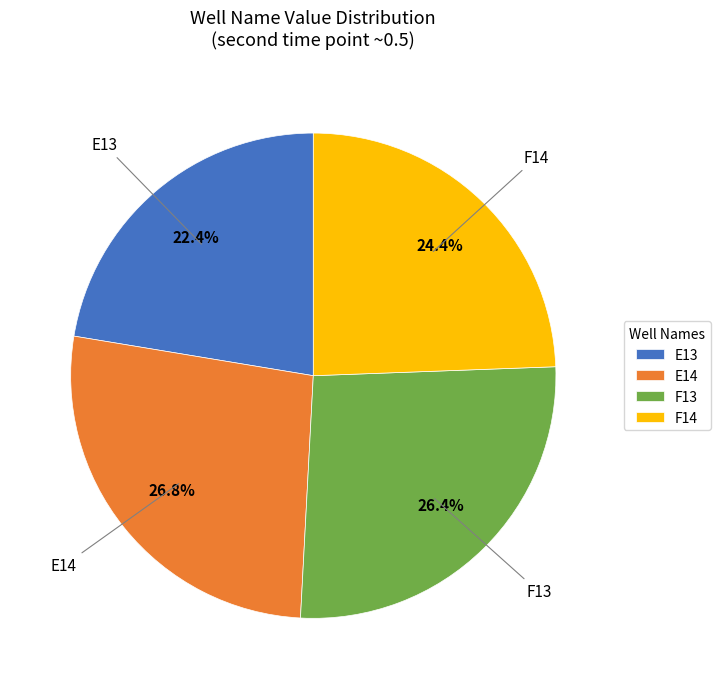

What percentage do F14 and F13 together represent?

50.8%